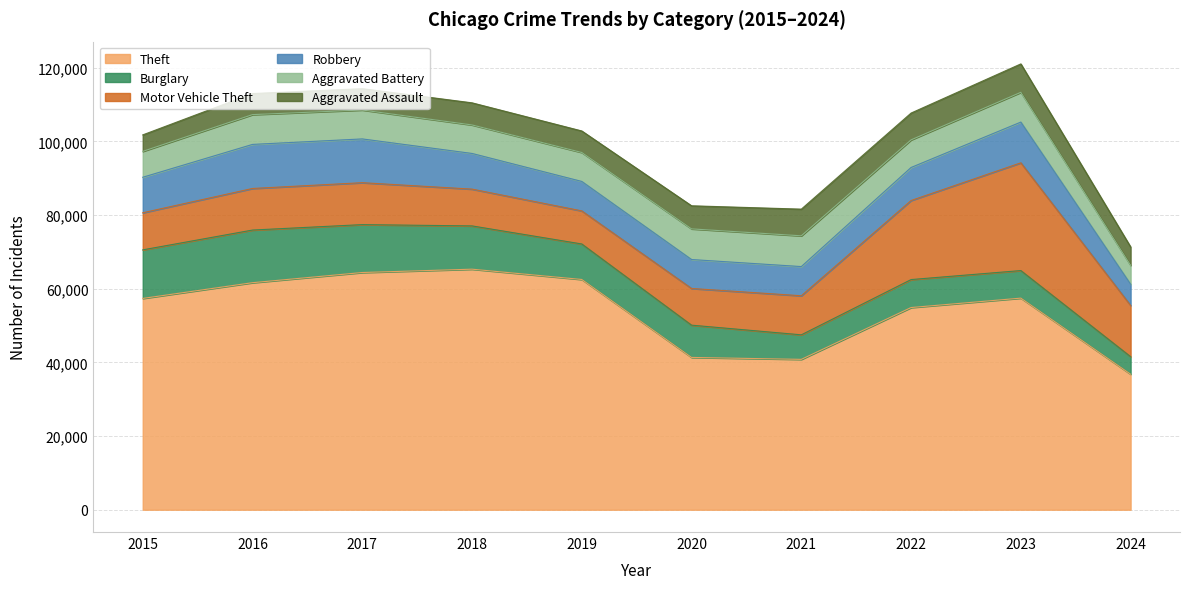

Between which two adjacent categories do Burglary and Aggravated Battery first intersect?

2020 and 2021